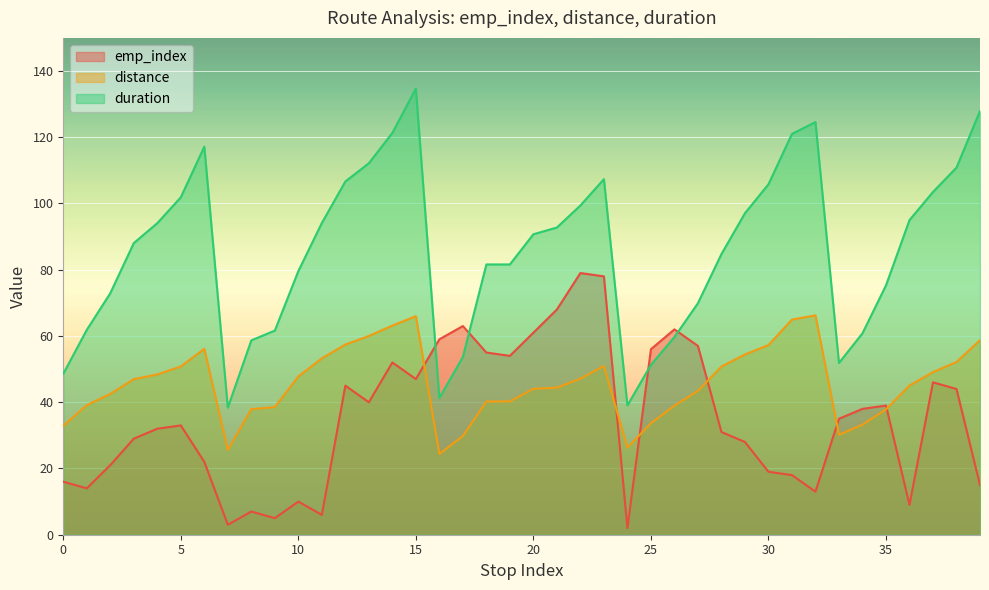

At 16, list the series in order from largest to smallest.

emp_index, duration, distance